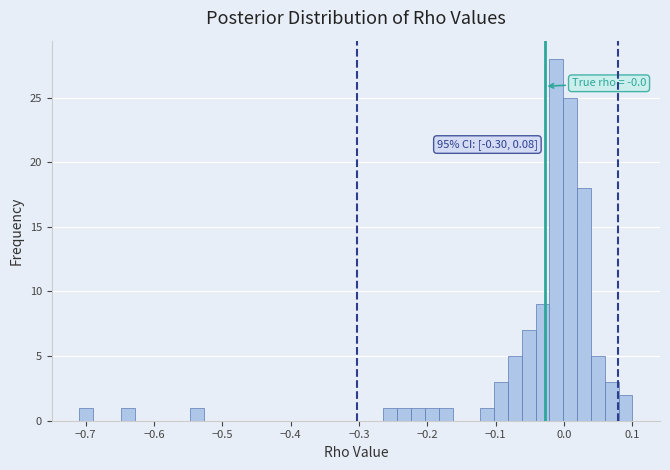

Around what value on the x-axis is the tallest bar? Give the approximate position of its centre, as read against the axis.

-0.01